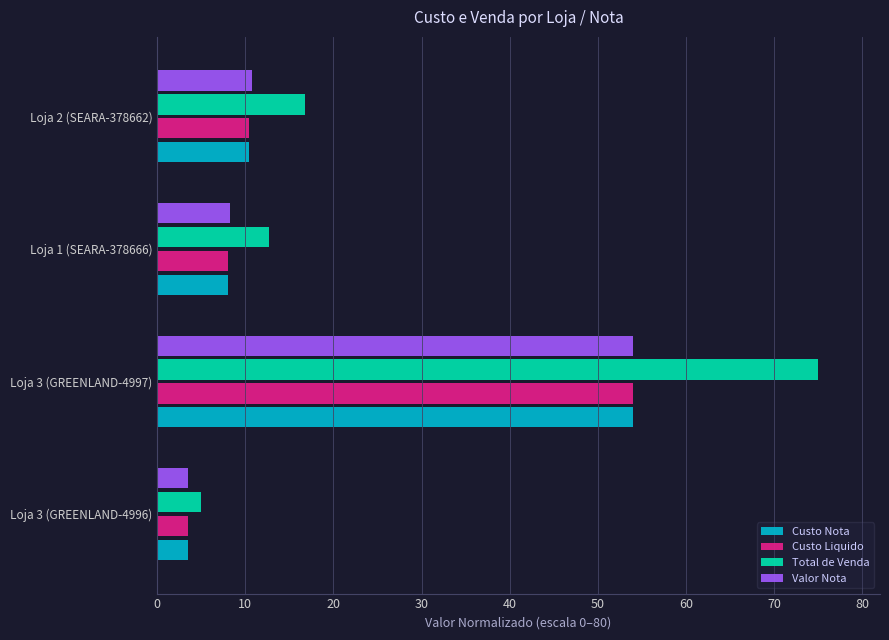

Rank the categories by Custo Liquido value from lowest to highest.

Loja 3 (GREENLAND-4996), Loja 1 (SEARA-378666), Loja 2 (SEARA-378662), Loja 3 (GREENLAND-4997)